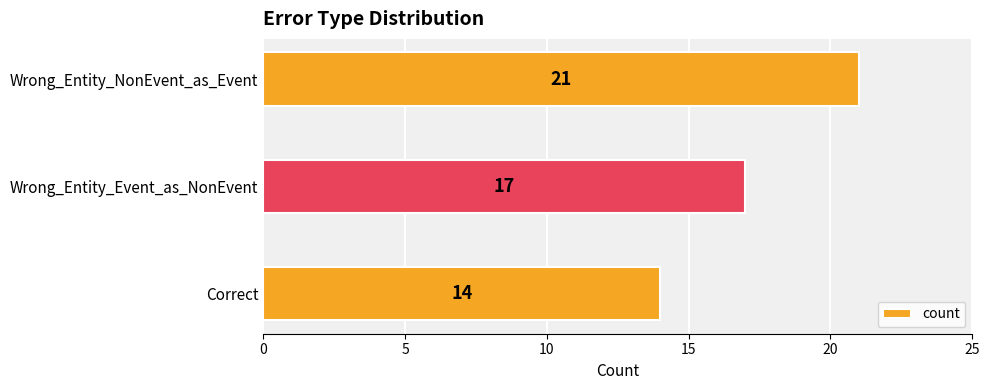

Which has a higher value, Correct or Wrong_Entity_Event_as_NonEvent?

Wrong_Entity_Event_as_NonEvent